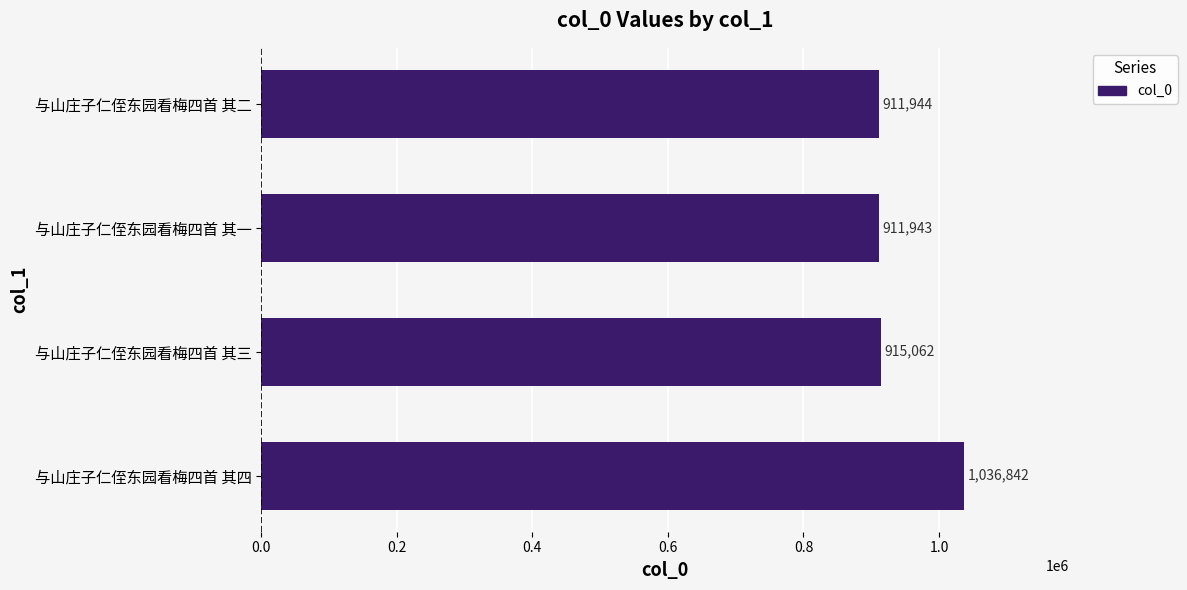

What is the smallest value displayed?

911943